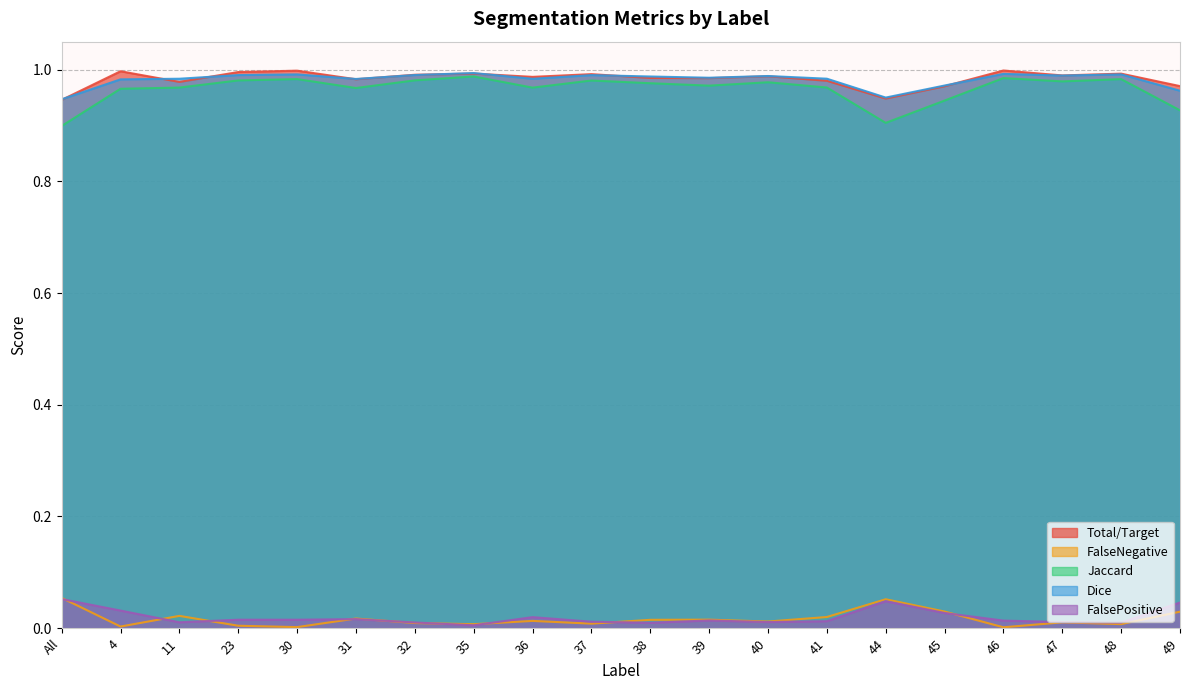

True or false: FalsePositive and Total/Target cross at least once.

False